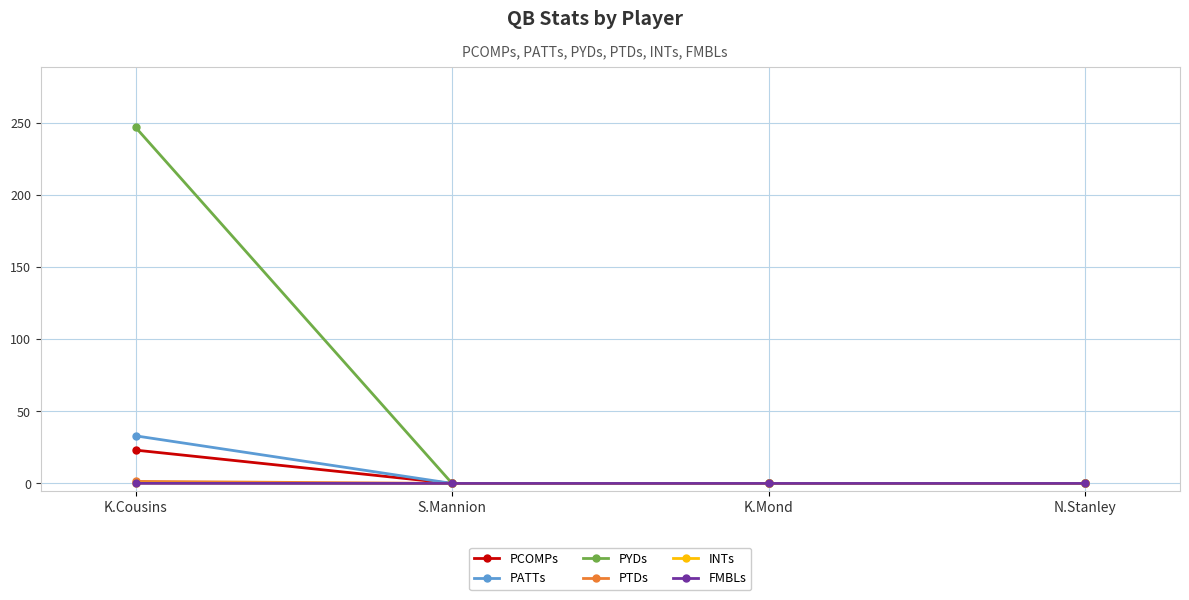

What is the label of the 3rd point from the right?

S.Mannion